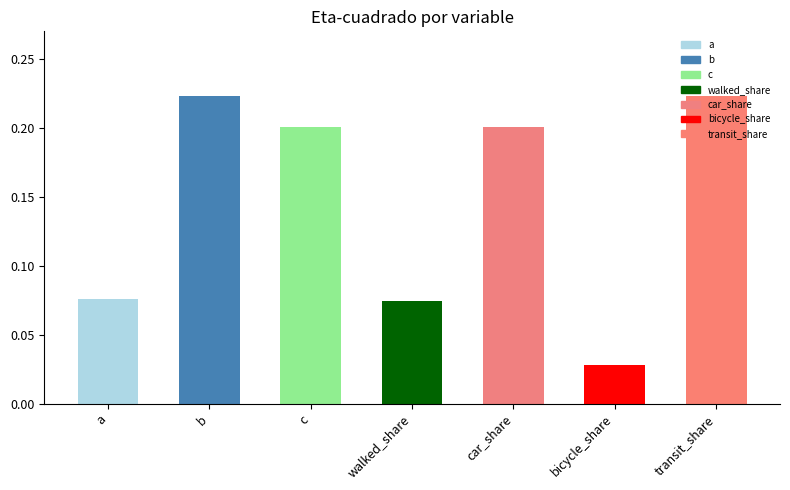

Which label corresponds to the smallest value in the chart?

bicycle_share